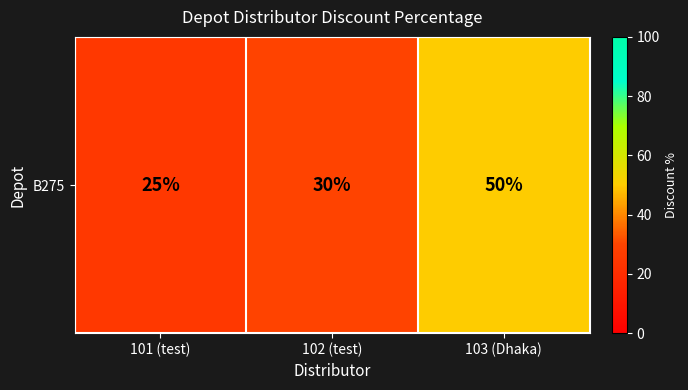

How many distinct data groups are displayed?

1